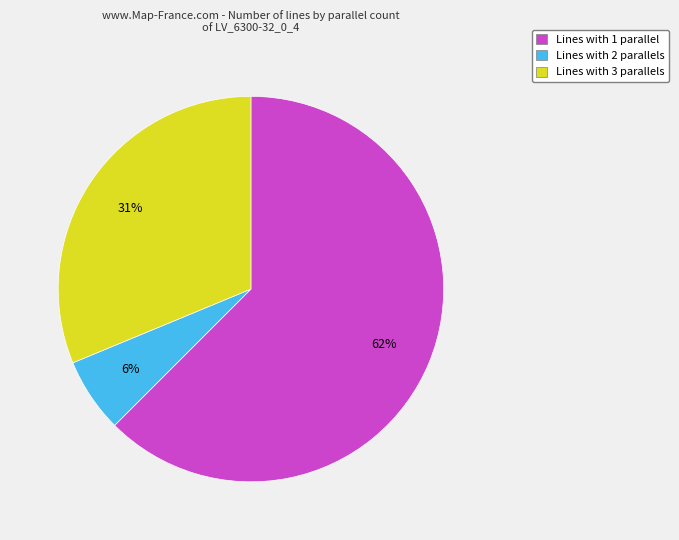

To the nearest percent, what is the average slice percentage?

33%